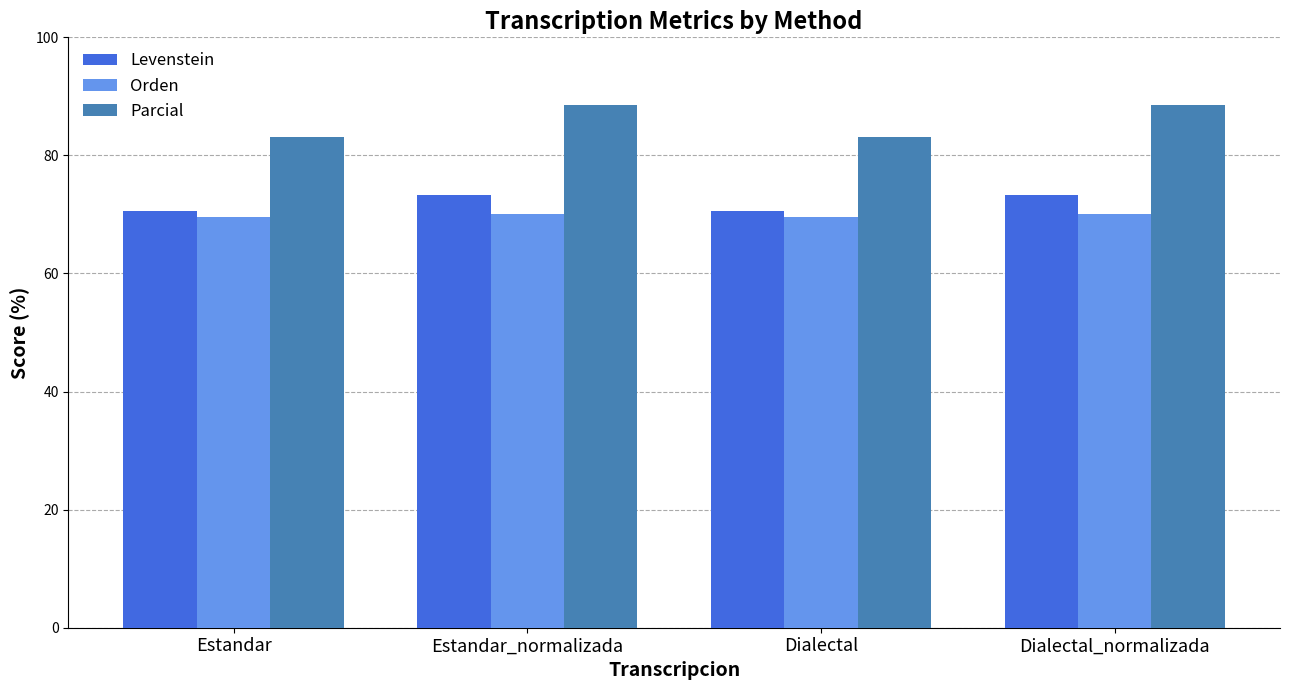

Count the number of data series in this chart.

3